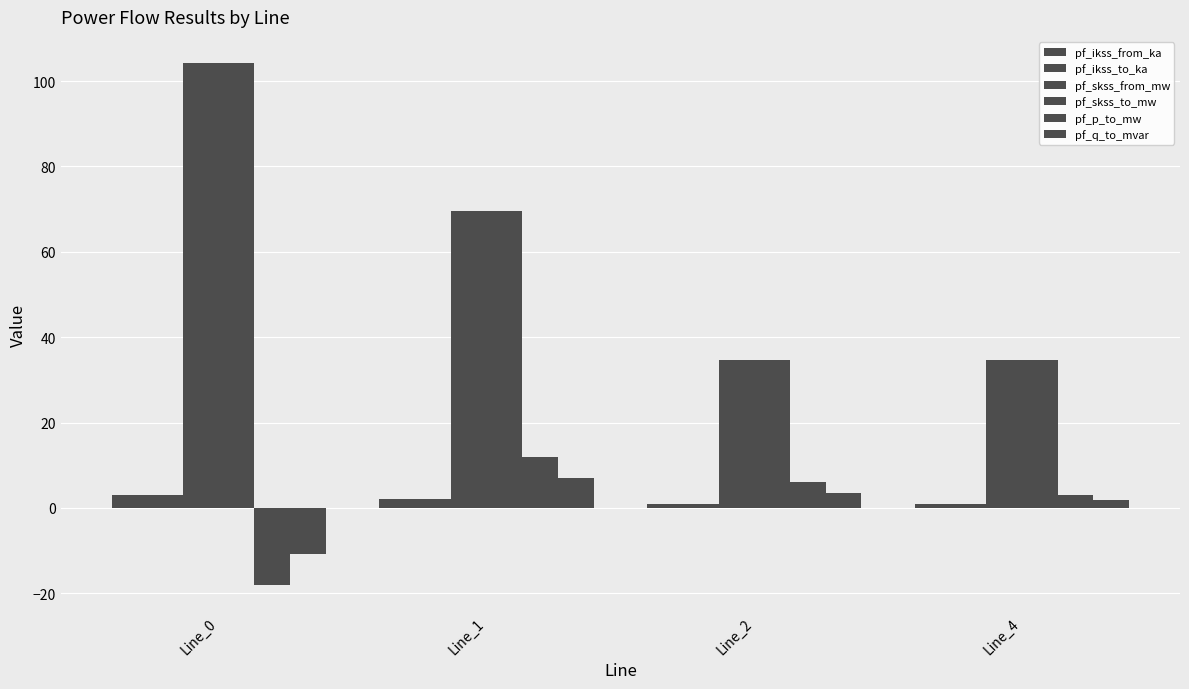

How many bars are there in each group?

6